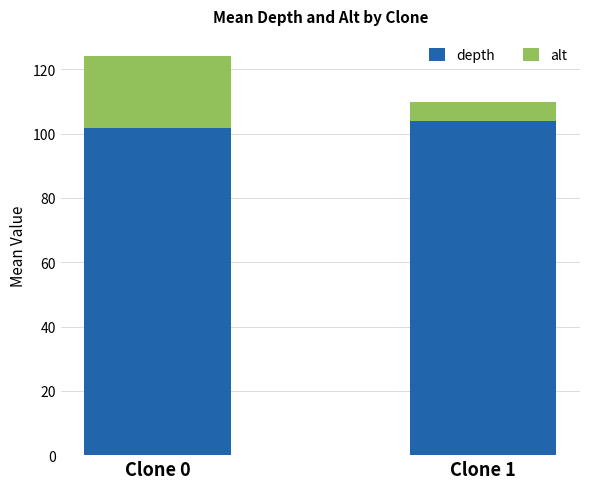

Reading left to right, list the values for the depth series.

Clone 0=101.8	Clone 1=104.0